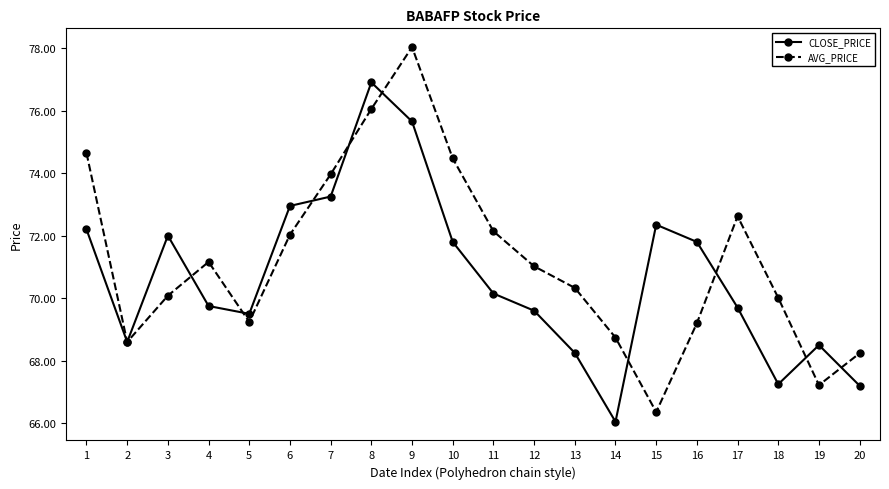

In AVG_PRICE, how many points are higher than both neighbors (excluding endpoints)?

3